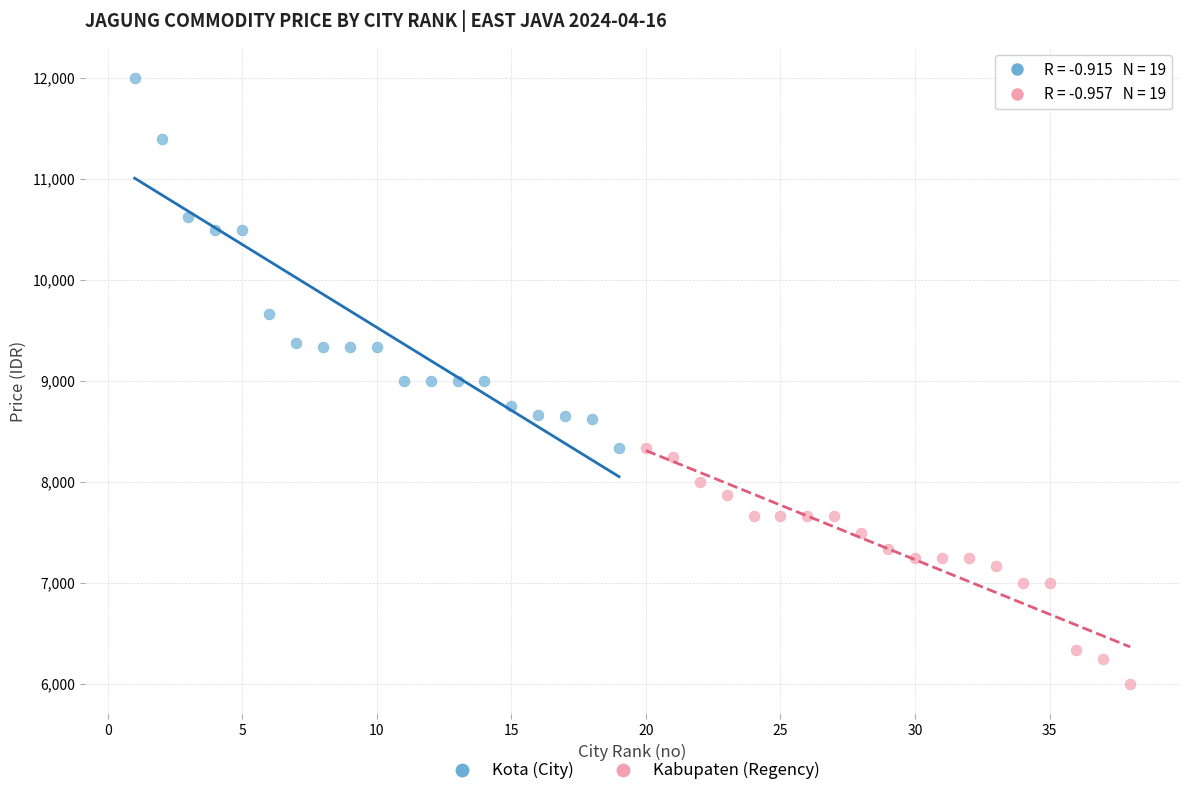

Which series contains the highest Y value?

Kota (City)